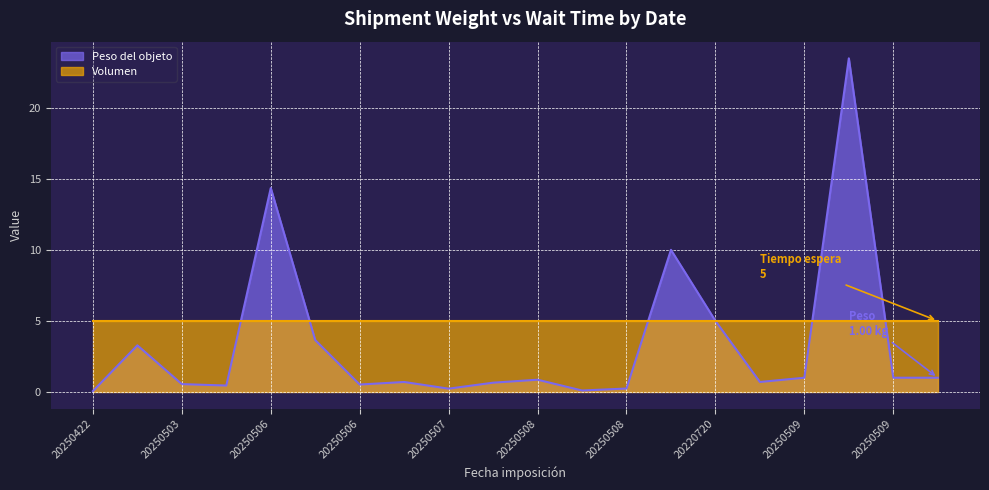

What are all the series names shown in the legend?

Peso del objeto, Volumen